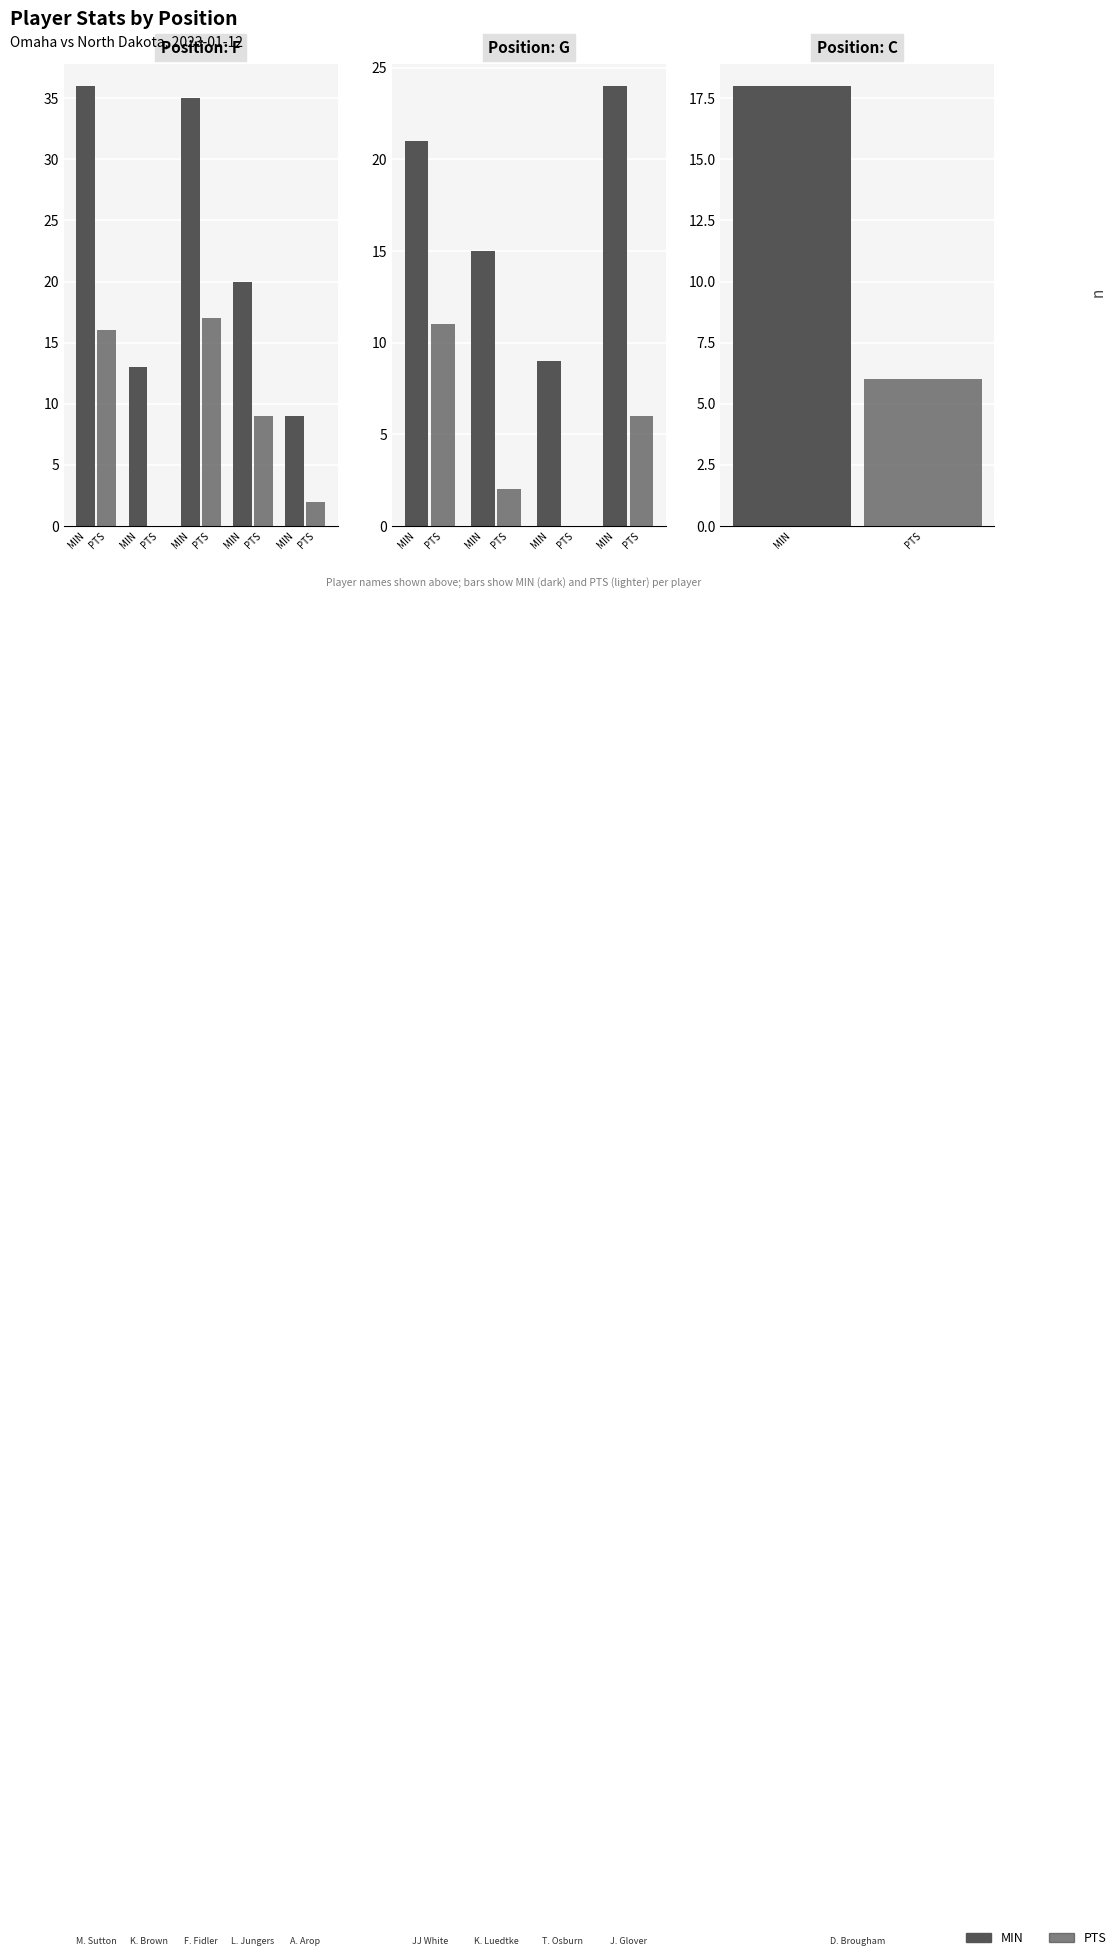

What value does the PTS series have at PTS?

6